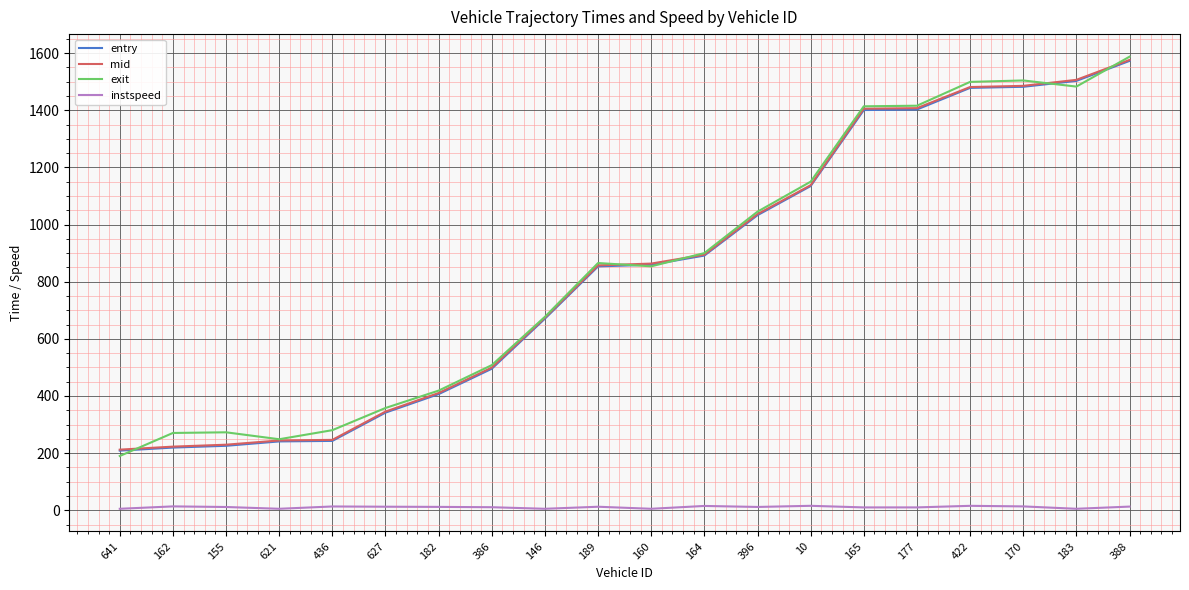

What is the average value of the mid series?

836.7